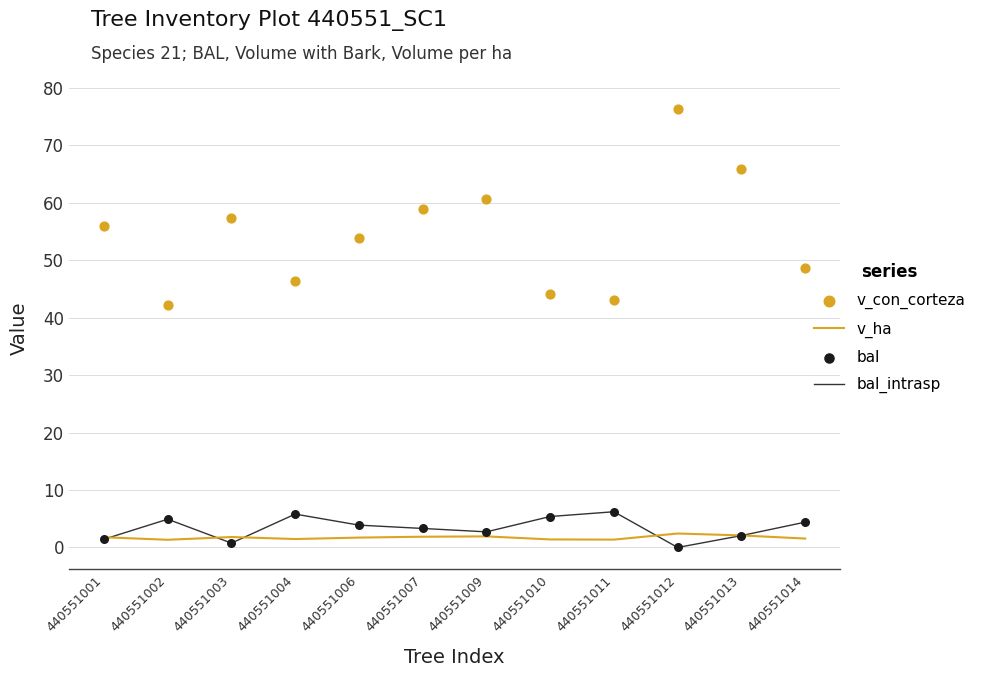

At which category is the sum across all series the highest?

440551012